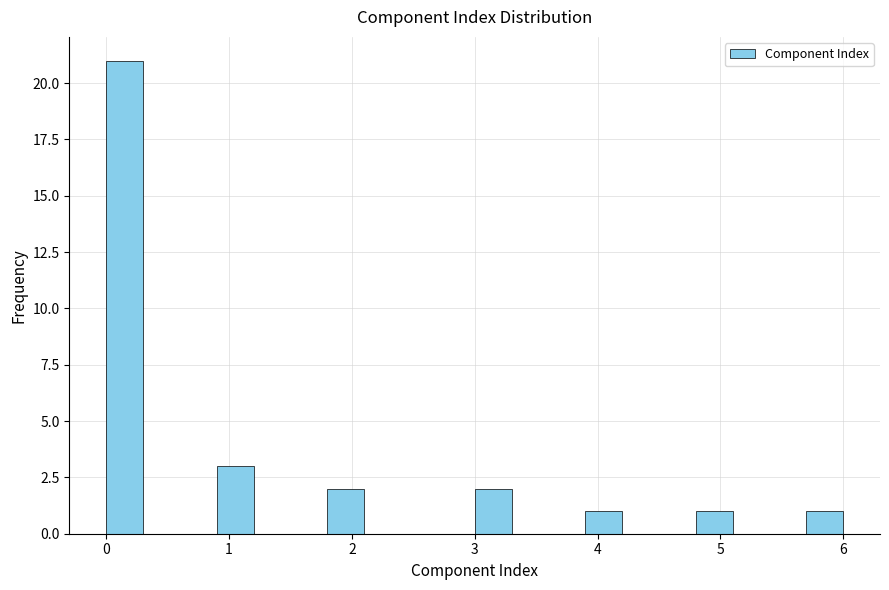

Around what value on the x-axis is the tallest bar? Give the approximate position of its centre, as read against the axis.

0.2